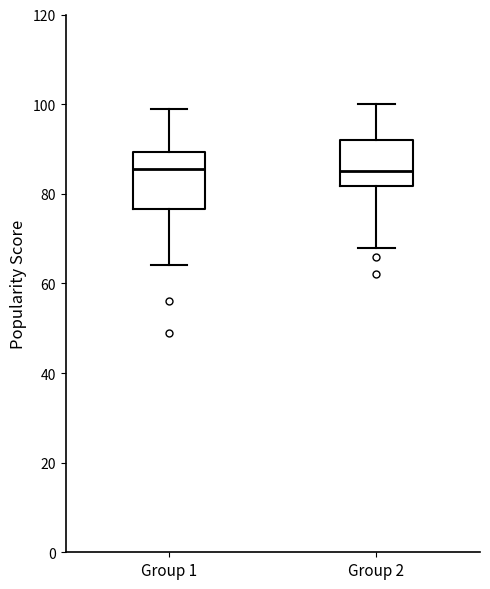

Reading left to right, read every box against the y-axis: the position of its median line, the range the box covers, and the ends of its whiskers. The values are not printed on the chart, so give them approximately, as read against the axis.

Group 1: median 86, box 76 to 90, whiskers 64 to 100
Group 2: median 86, box 82 to 92, whiskers 68 to 100